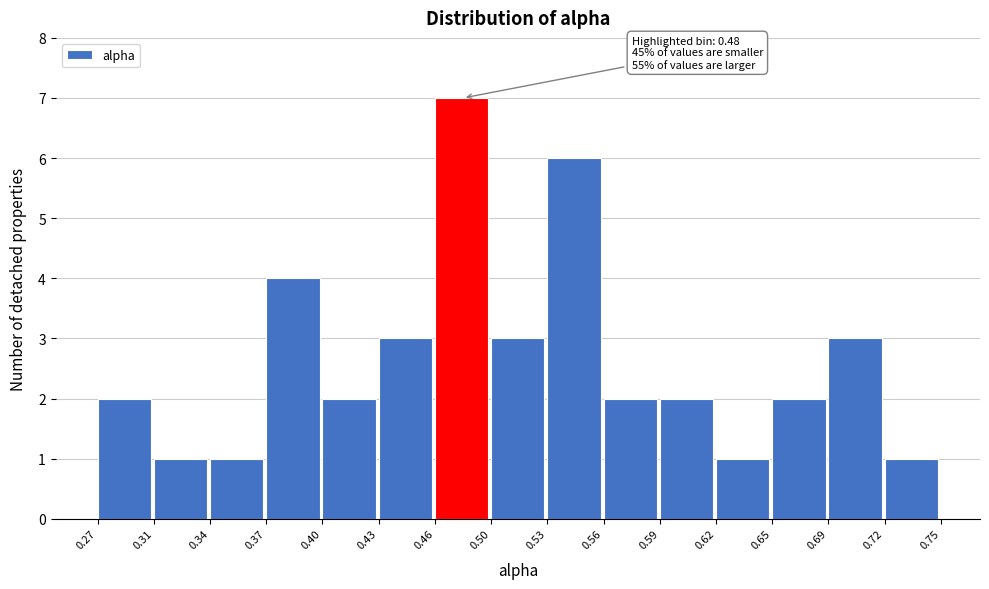

Over which range of the x-axis is the bar tallest?

0.46 to 0.50